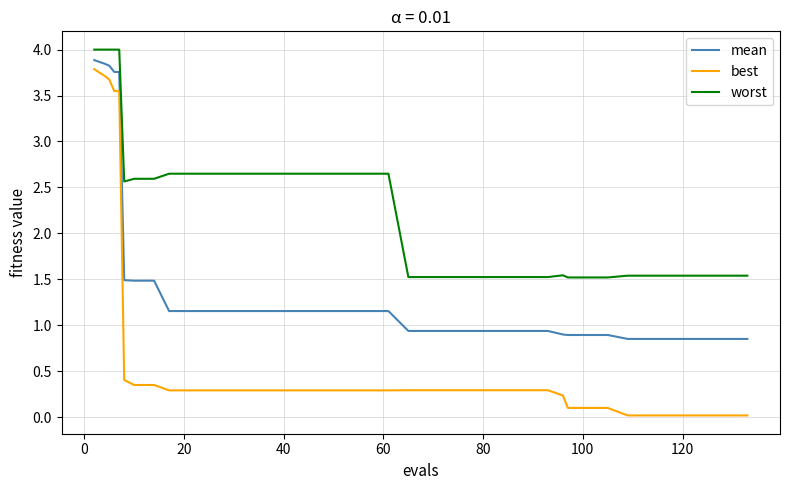

Rank the series by their average value, from highest to lowest.

worst, mean, best